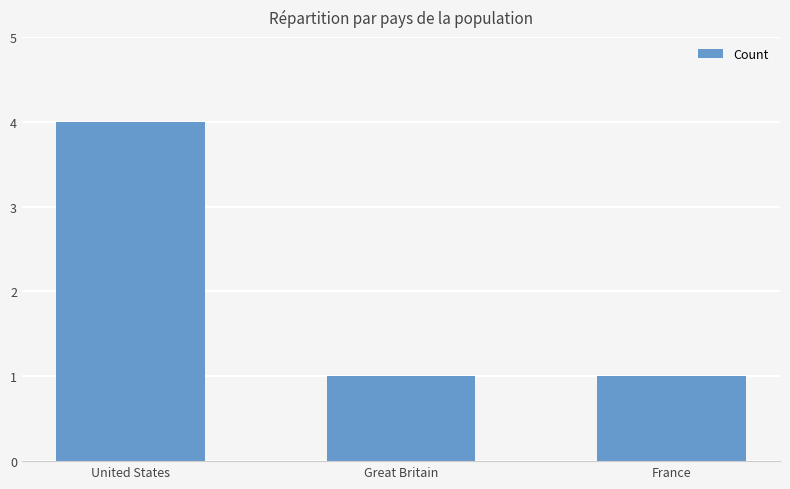

Reading right to left, extract all data points from this chart.

1	1	4